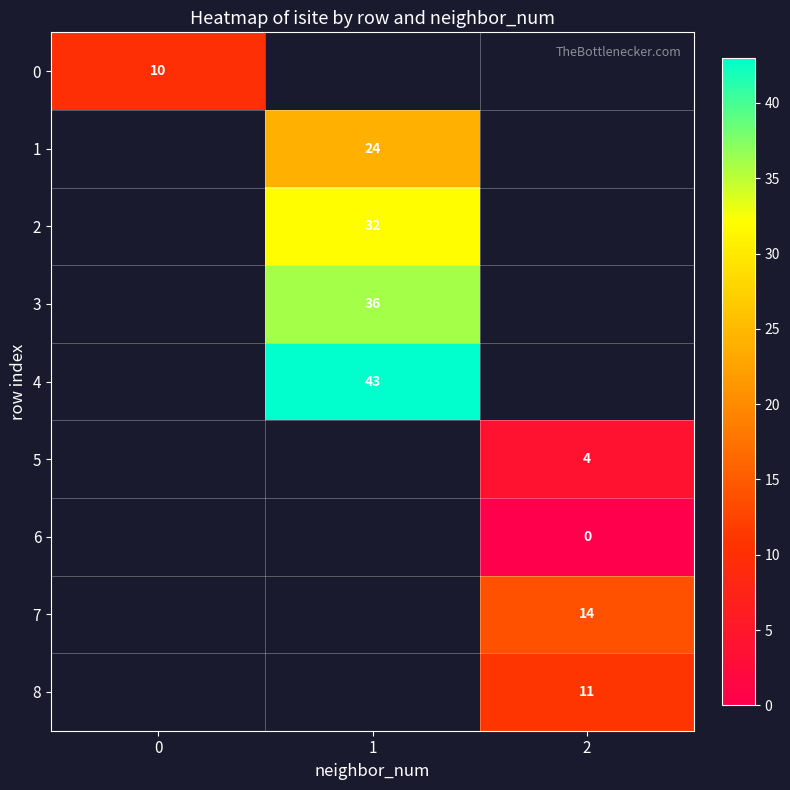

Is it true that 8 equals 4 at 2?

False